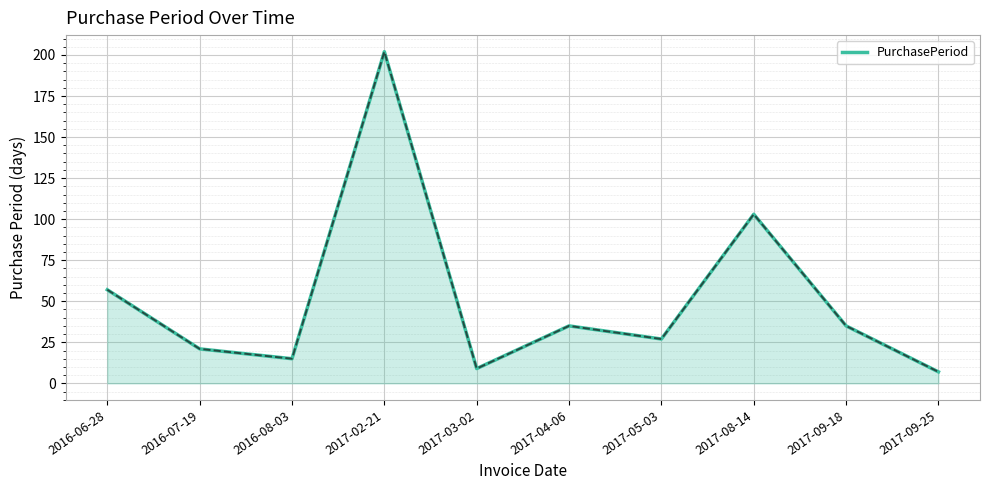

What position from the right is 2017-04-06?

5